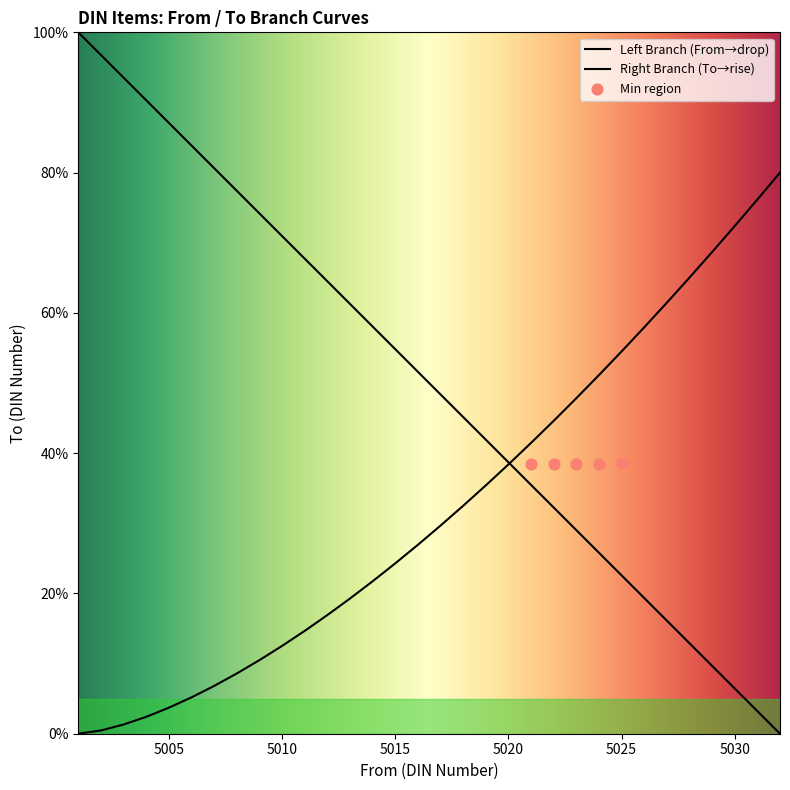

Which series has the largest total across all categories?

From